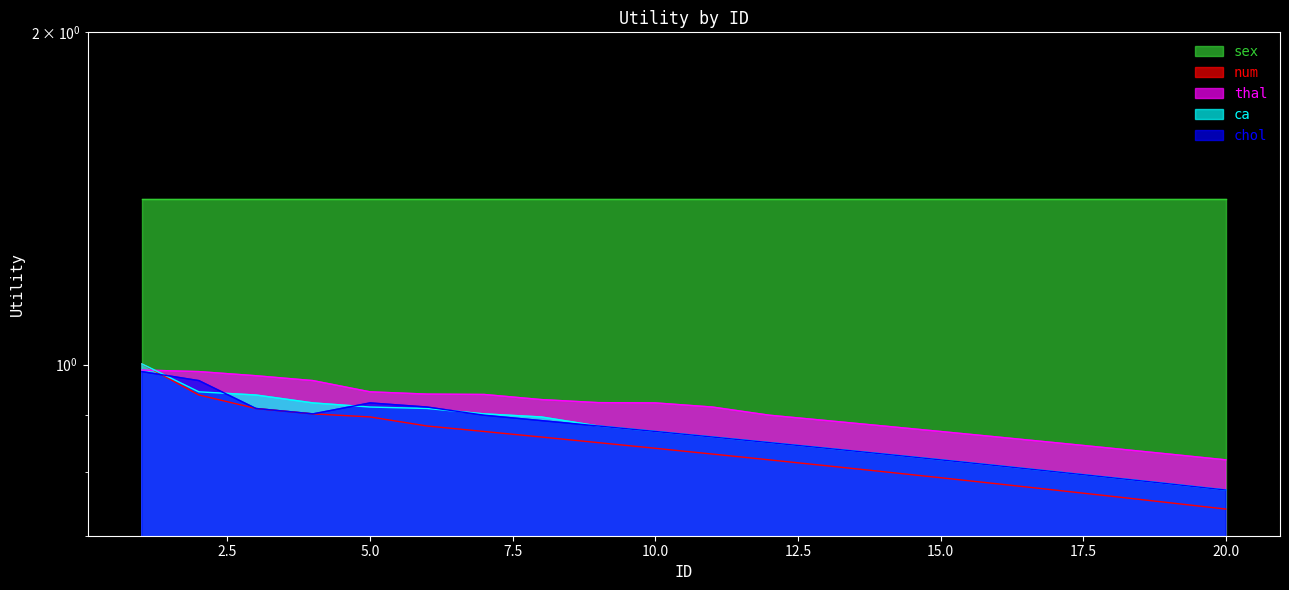

True or false: ca has a value of 0.6 at 2.

False